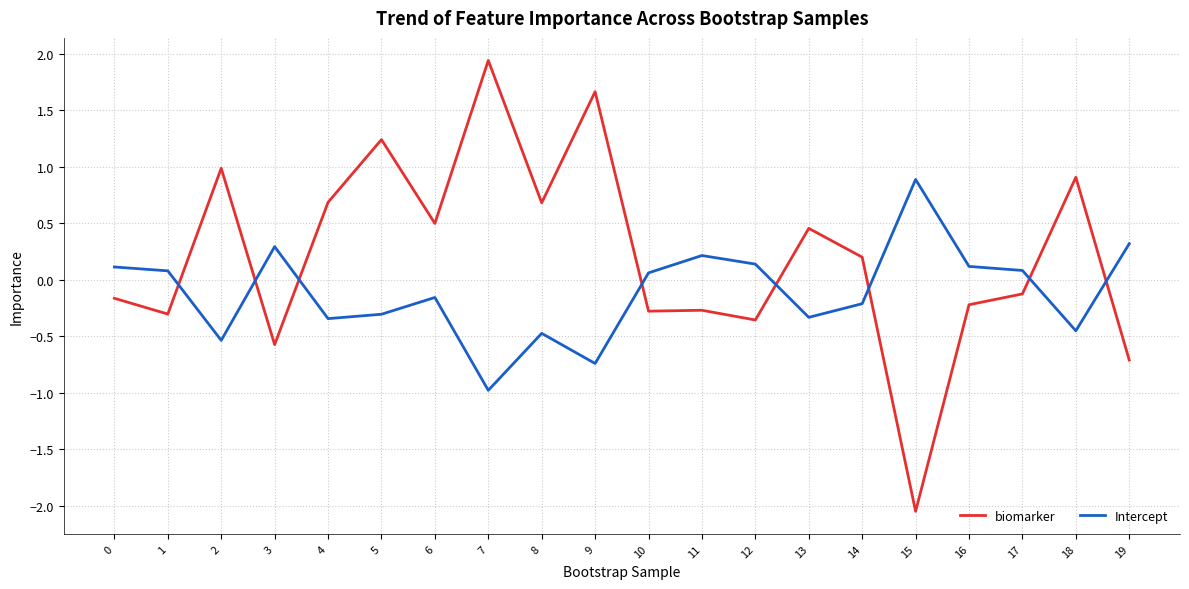

Which series has the largest range (max minus min)?

biomarker